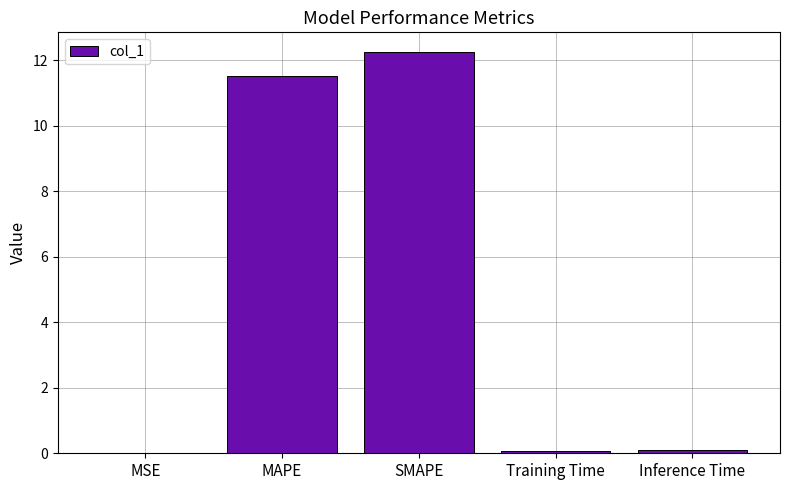

What is the sum of all values?

24.0